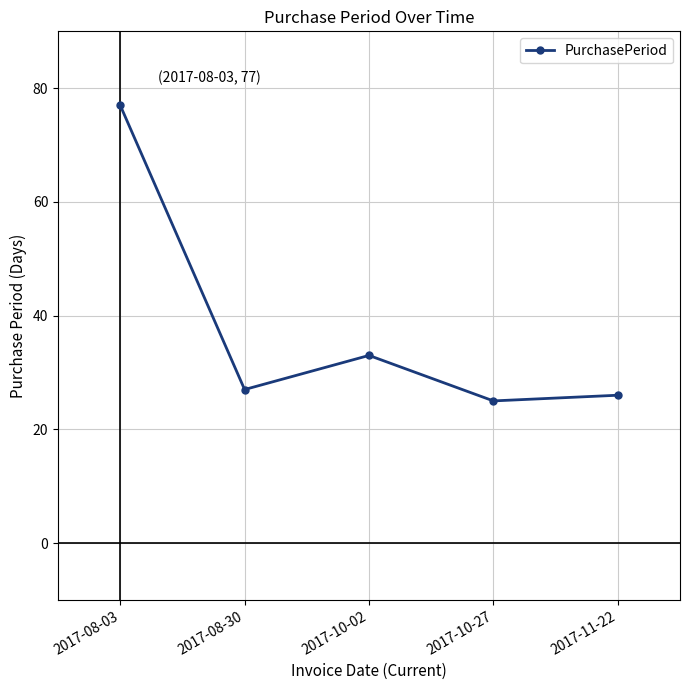

What is the smallest value displayed?

25